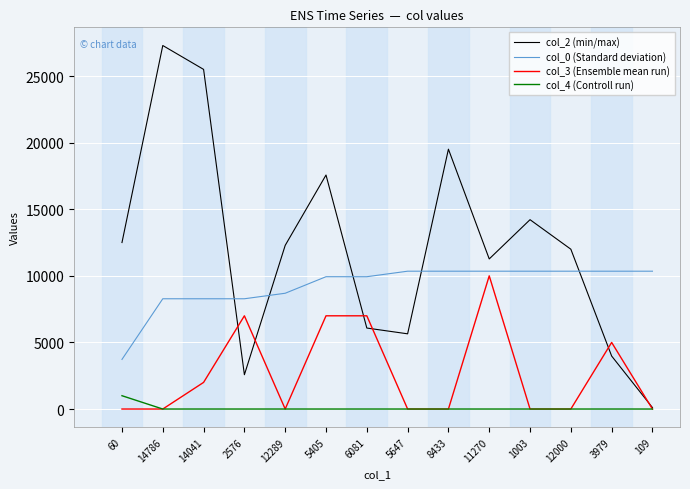

True or false: col_3 (Ensemble mean run) has a value of 0.0 at 1003.

True